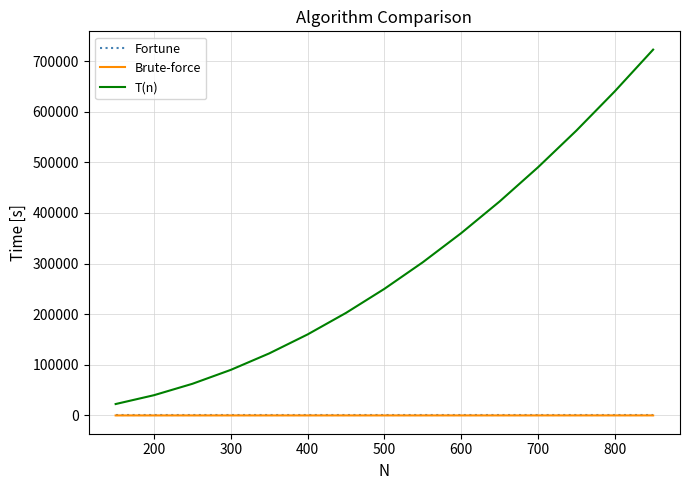

True or false: T(n) and Fortune cross at least once.

False